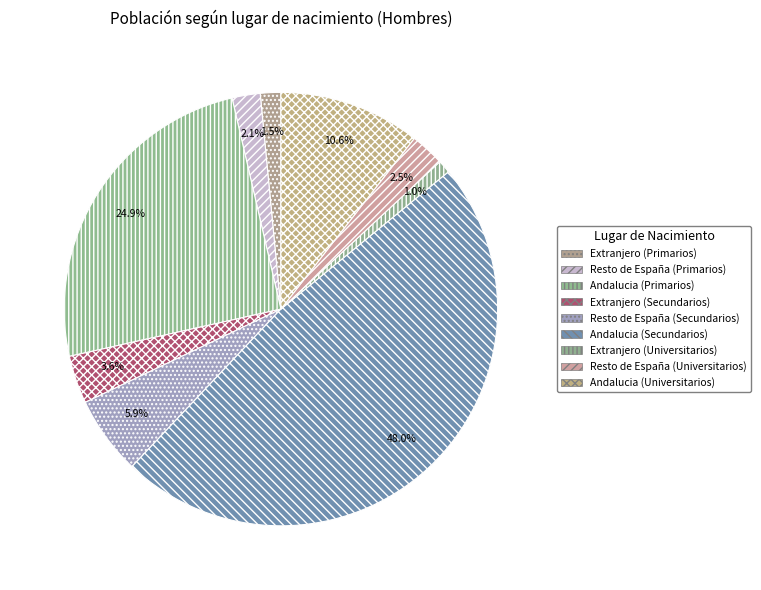

To the nearest percent, what is the combined percentage of Andalucia (Secundarios) and Extranjero (Secundarios)?

52%